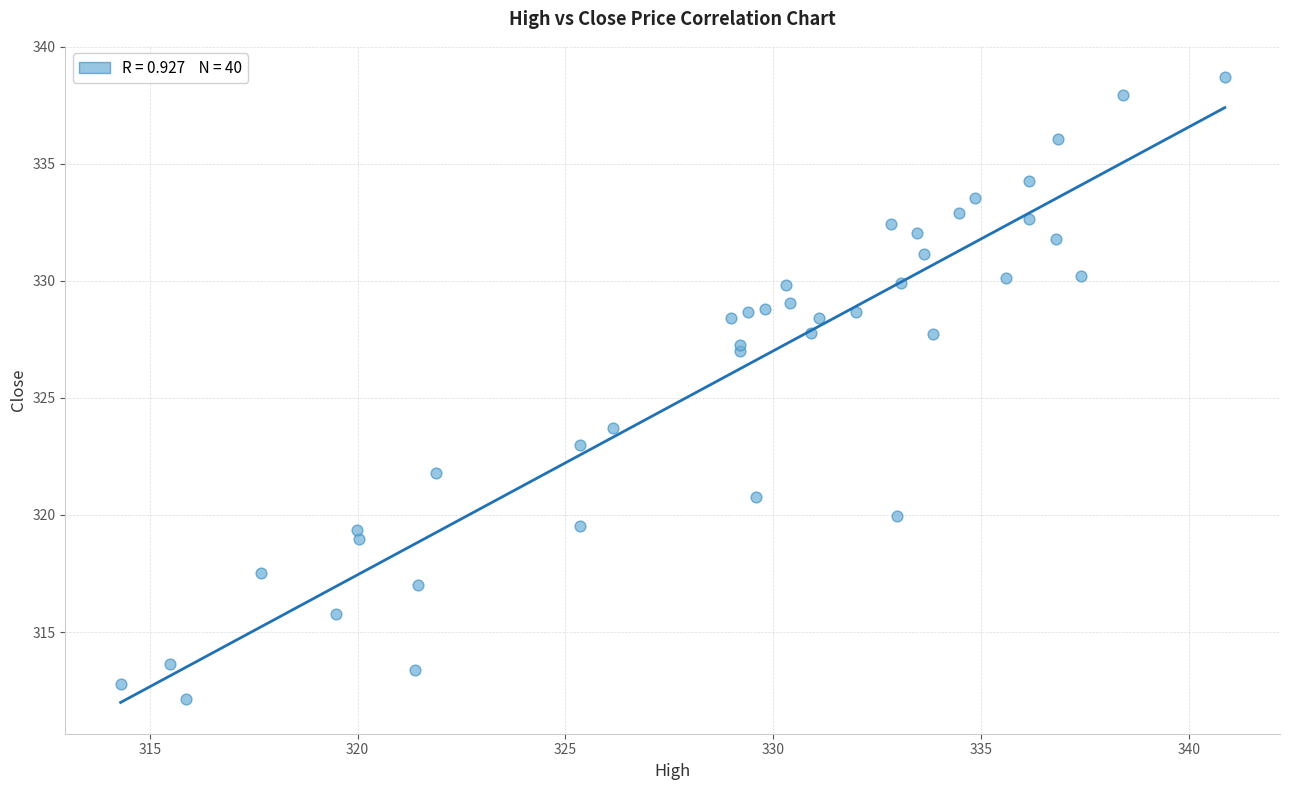

What Y value in the scatter plot is closest to 325?

323.7